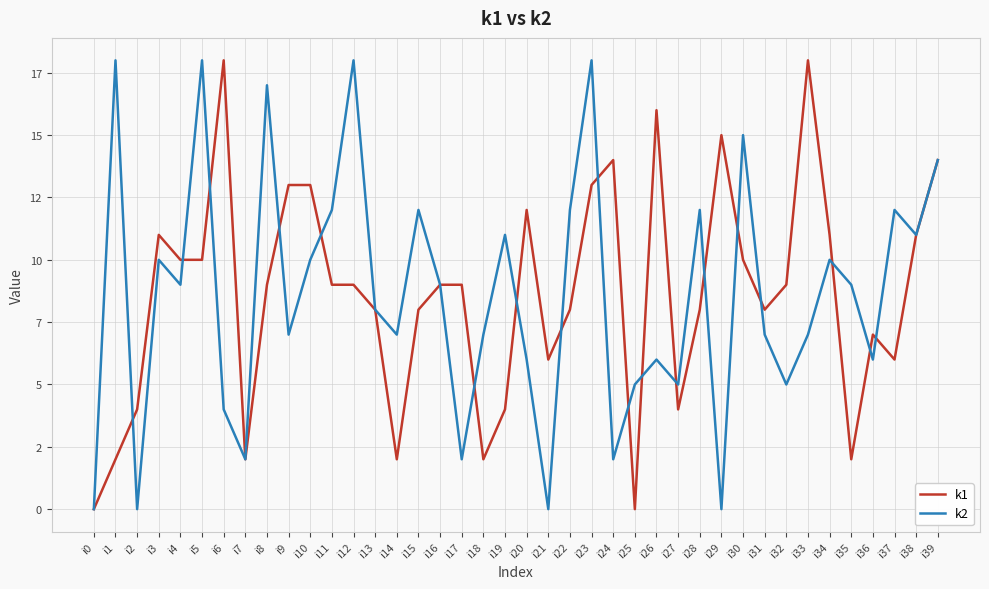

Where is k2 nearest to the value 9?

i4